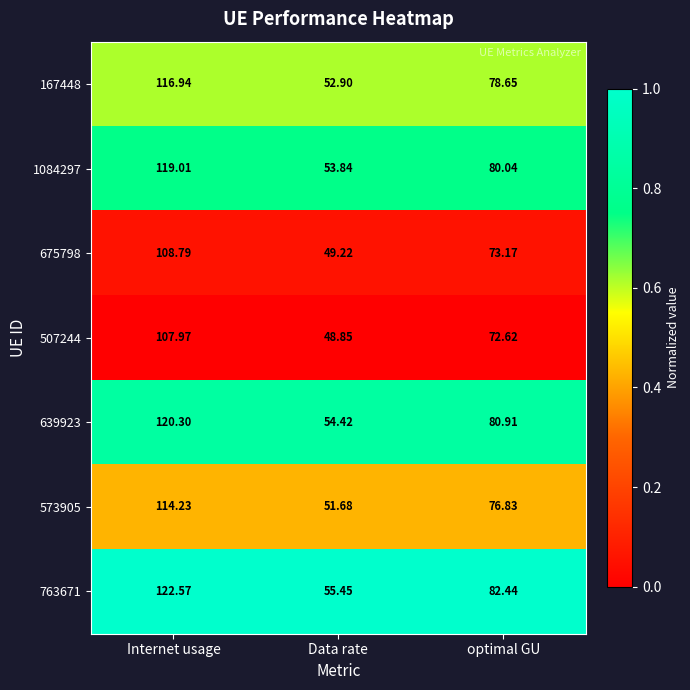

Which label corresponds to the largest value in the chart?

Internet usage